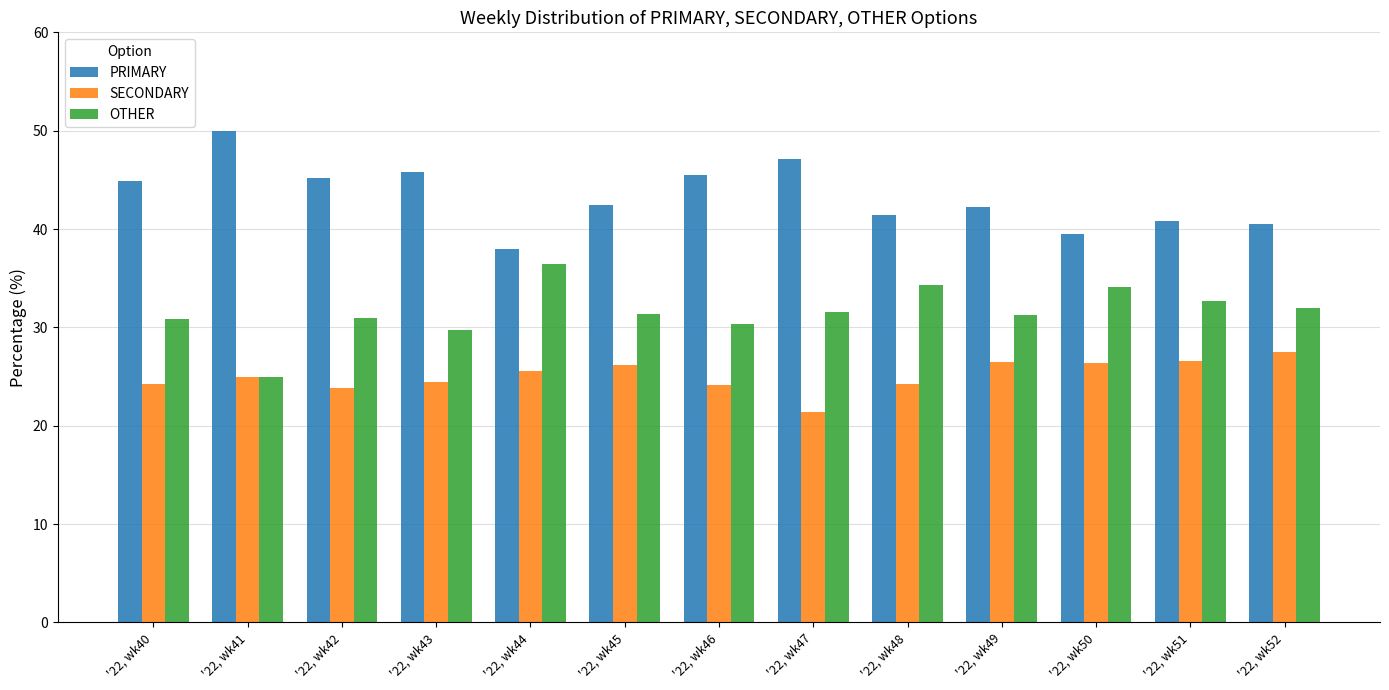

Which category has the lowest value in the SECONDARY series?

'22, wk47